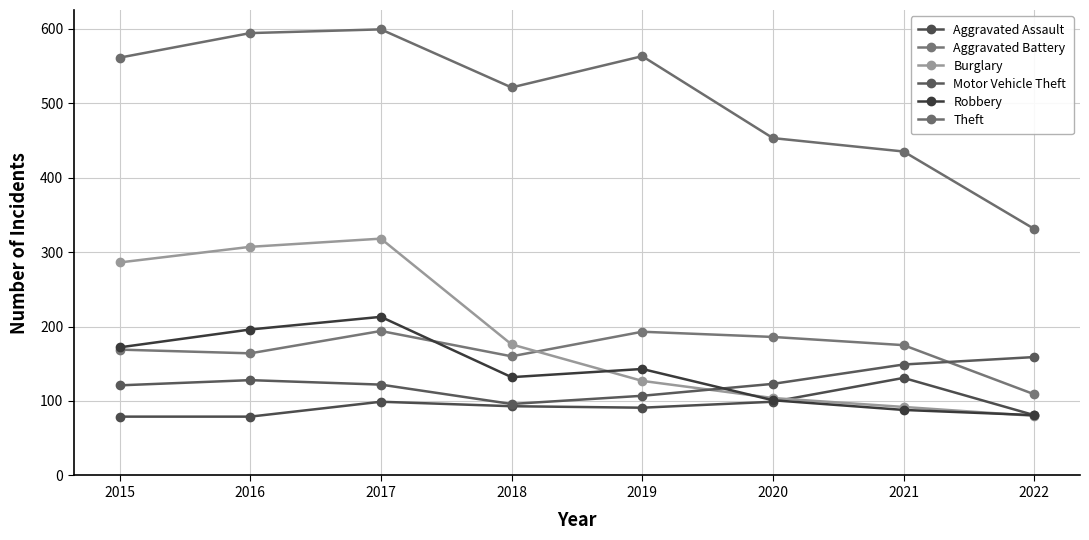

Rank the series by their maximum value, from lowest to highest.

Aggravated Assault, Motor Vehicle Theft, Aggravated Battery, Robbery, Burglary, Theft